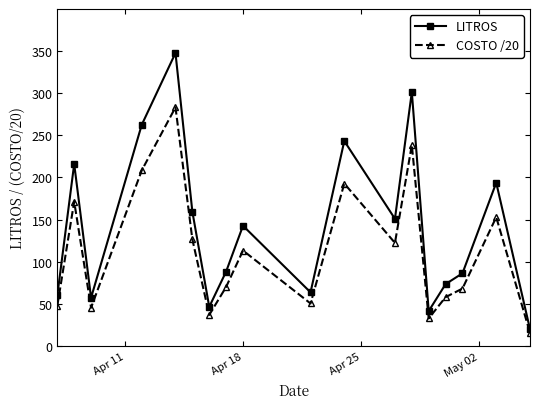

What is the minimum value for LITROS?

20.0